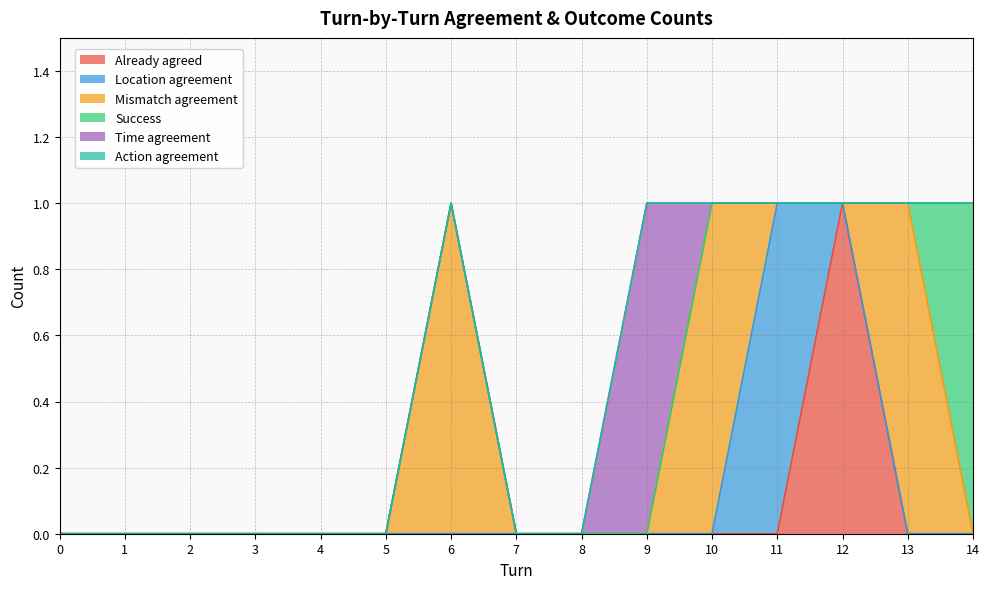

Is the value of Success at 4 greater than the value of Action agreement at 9?

No